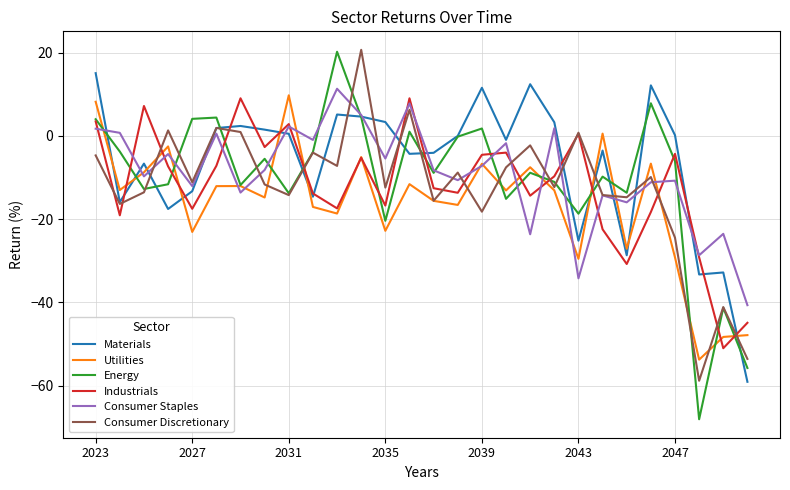

What is the minimum value for Energy?

-68.1